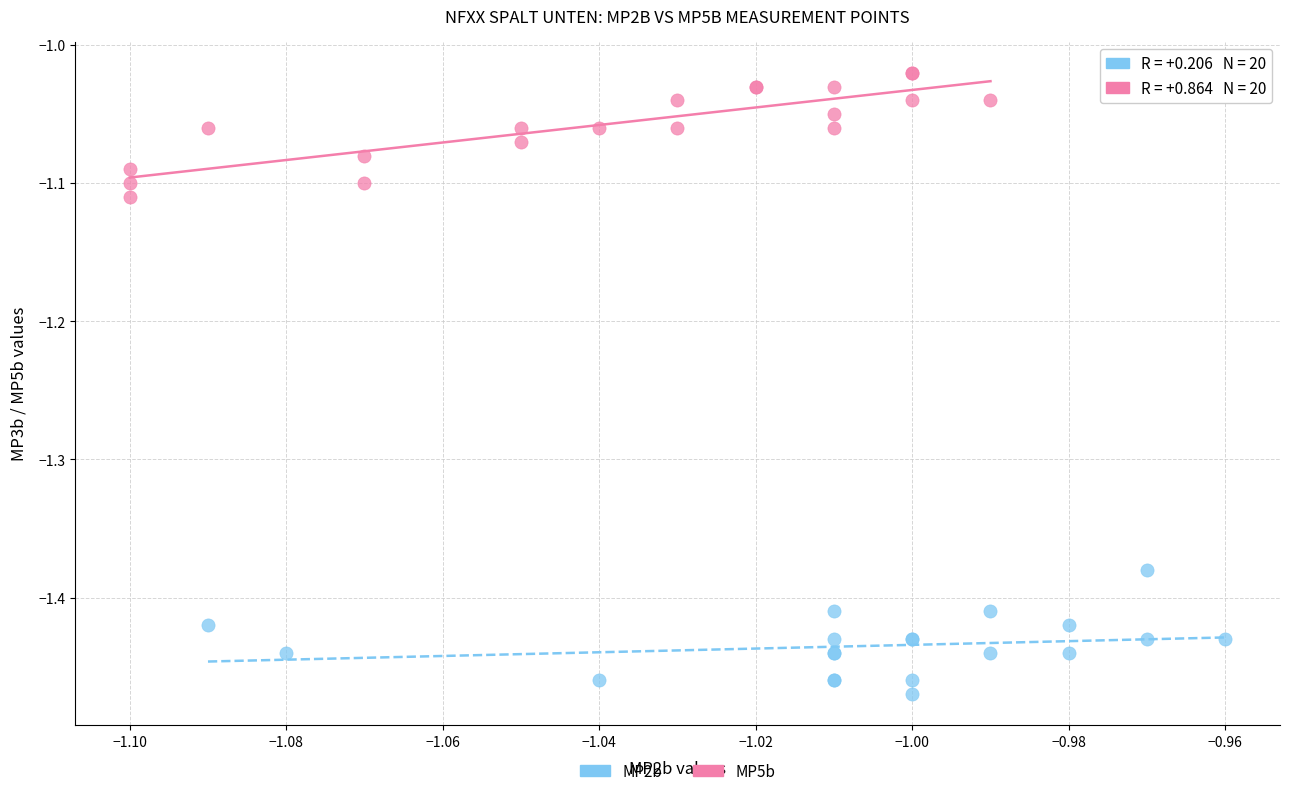

Which series contains the lowest Y value?

MP2b